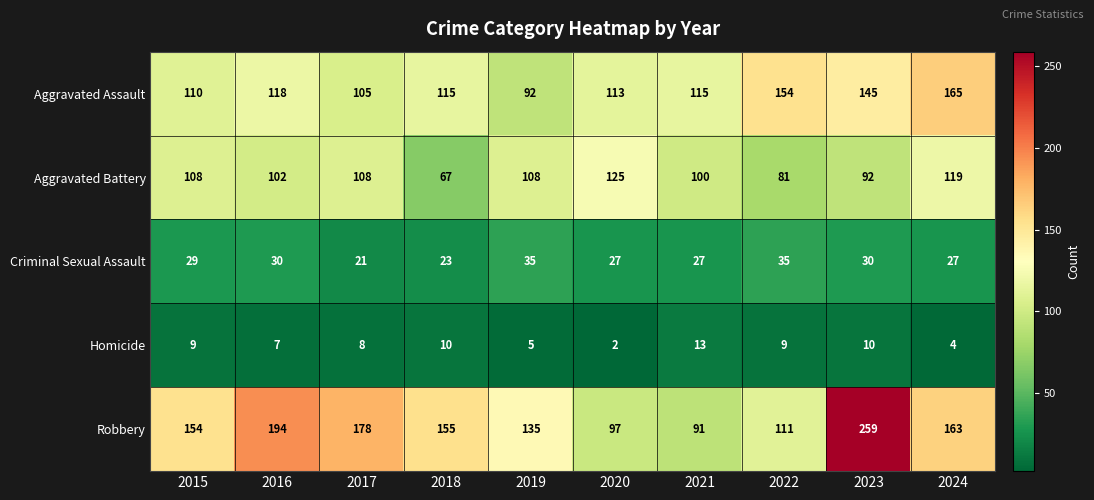

Is it true that Homicide equals 7 at 2019?

False